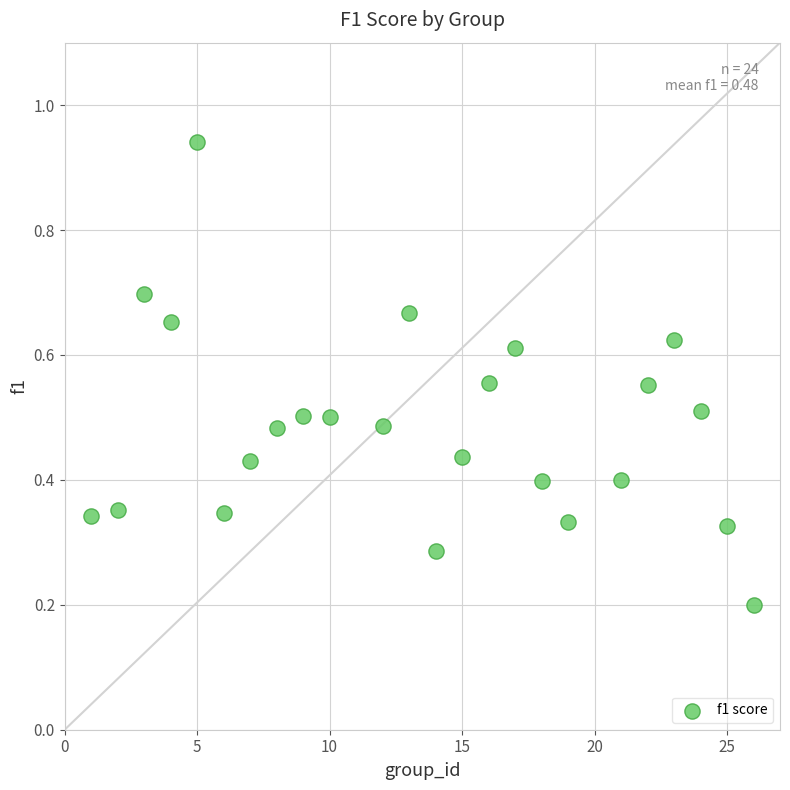

What is the range of X values (max minus min)?

25.0